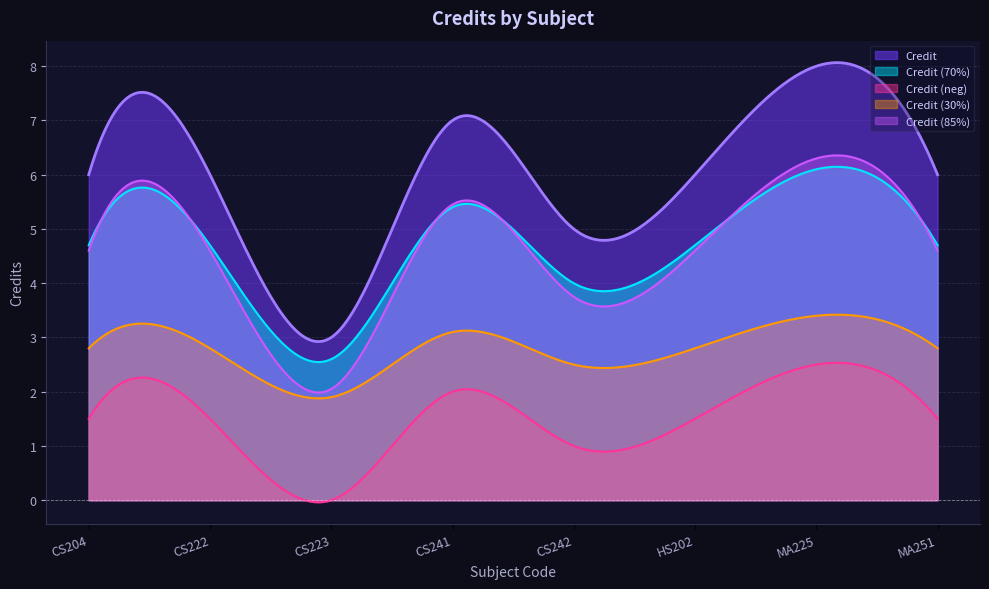

What is the value of the 2nd point from the left?

6